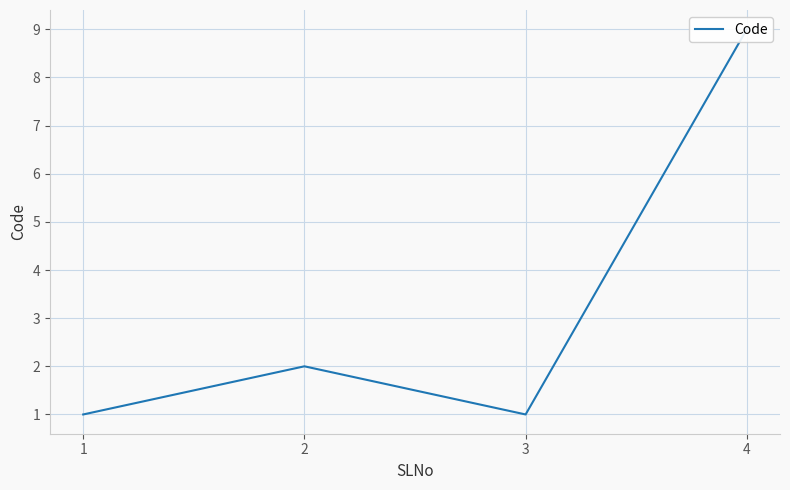

Is it true that the value at 4 is 4?

False